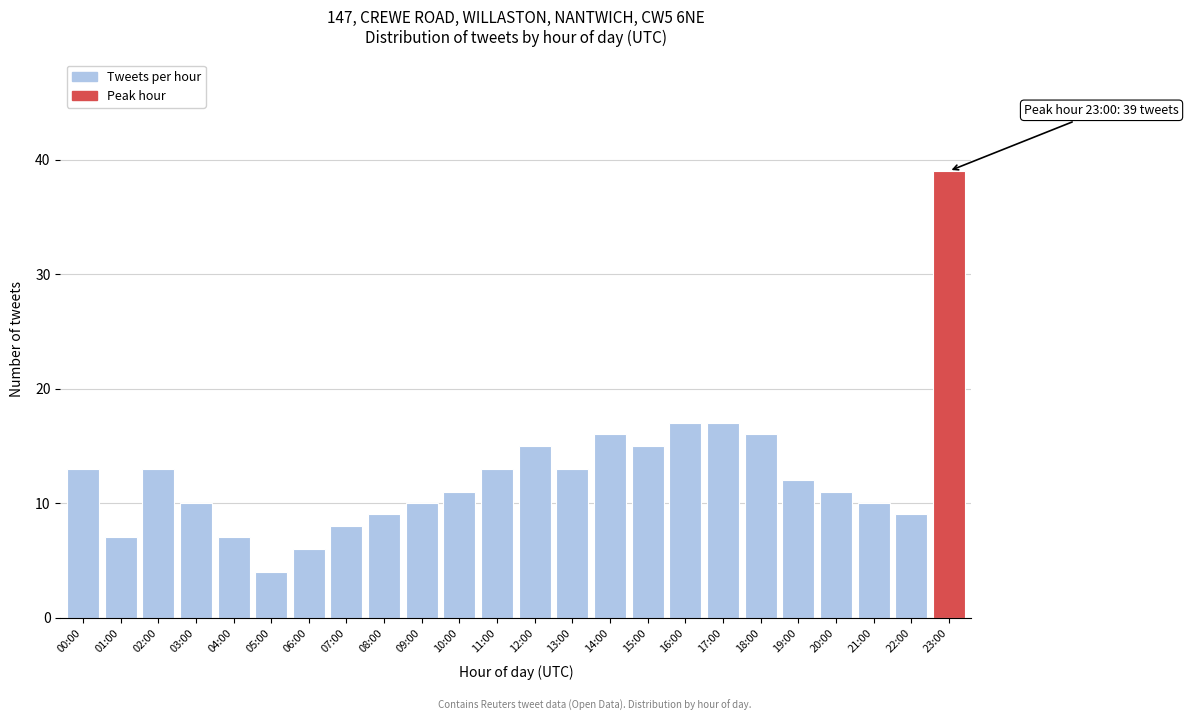

Reading right to left, extract all data points from this chart.

23:00=39	22:00=9	21:00=10	20:00=11	19:00=12	18:00=16	17:00=17	16:00=17	15:00=15	14:00=16	13:00=13	12:00=15	11:00=13	10:00=11	09:00=10	08:00=9	07:00=8	06:00=6	05:00=4	04:00=7	03:00=10	02:00=13	01:00=7	00:00=13